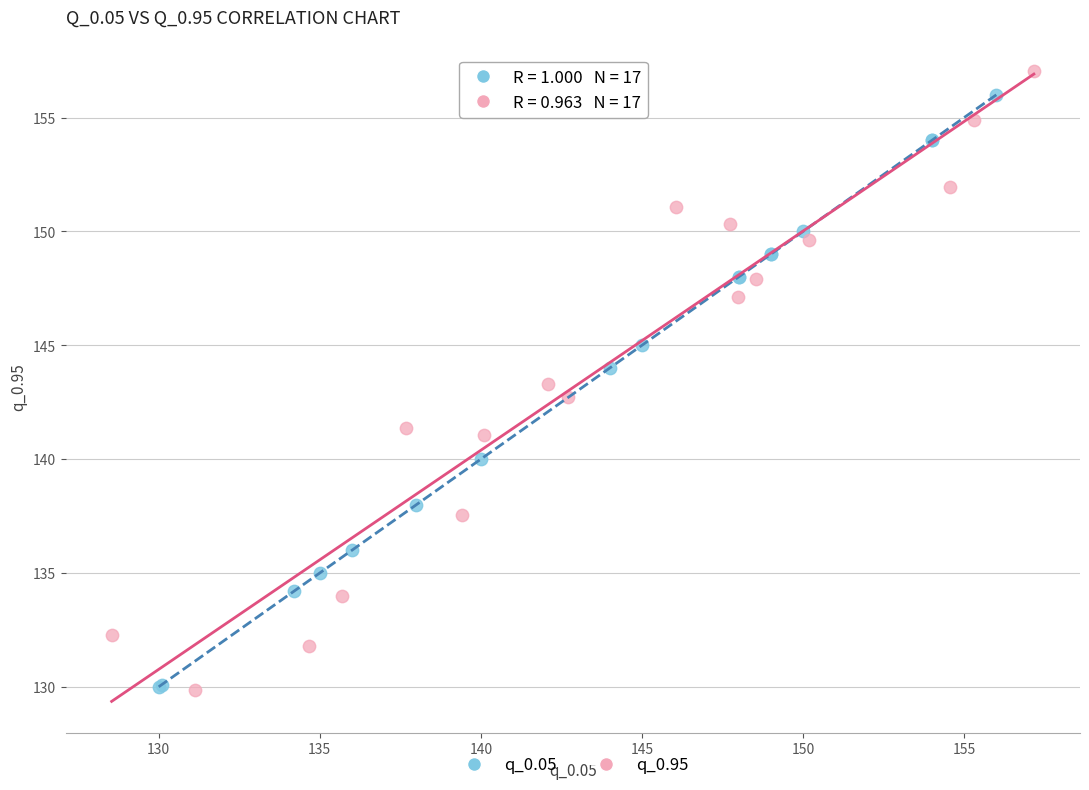

Which series has the widest spread of Y values?

q_0.95